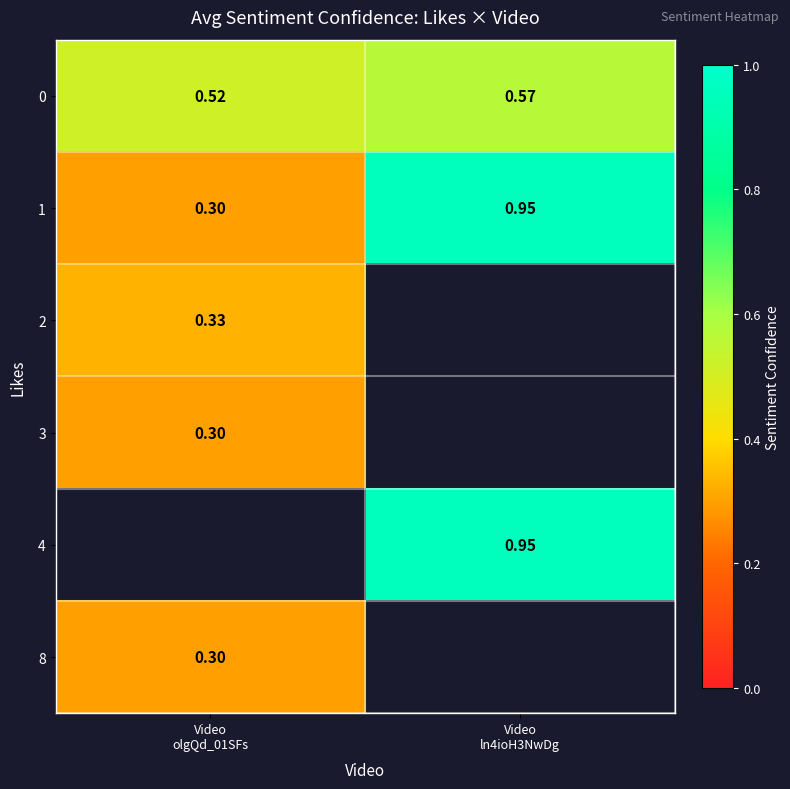

Is it true that 8 equals 0.3 at Video olgQd_01SFs?

True